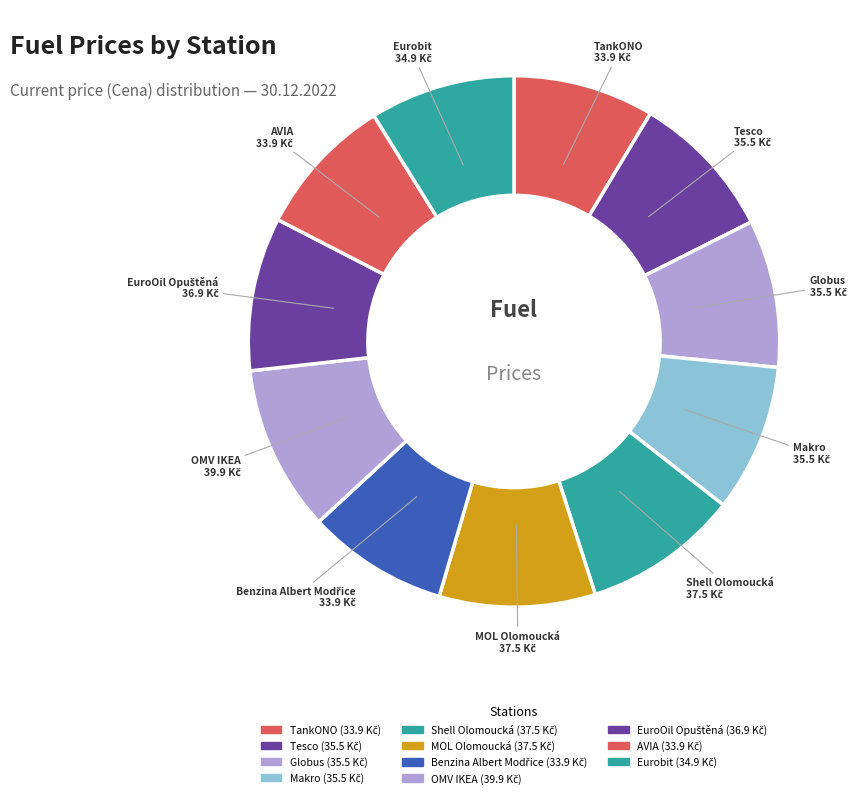

Is the sum of TankONO and Tesco greater than half?

No